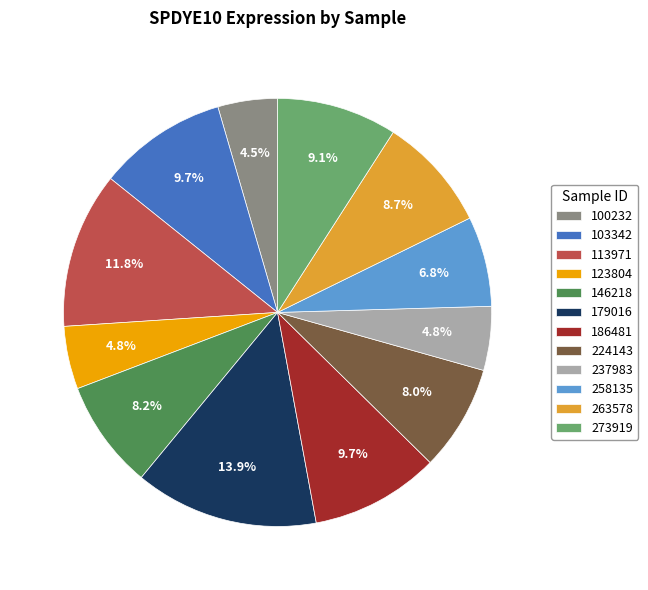

To the nearest percent, what portion does 263578 represent?

9%